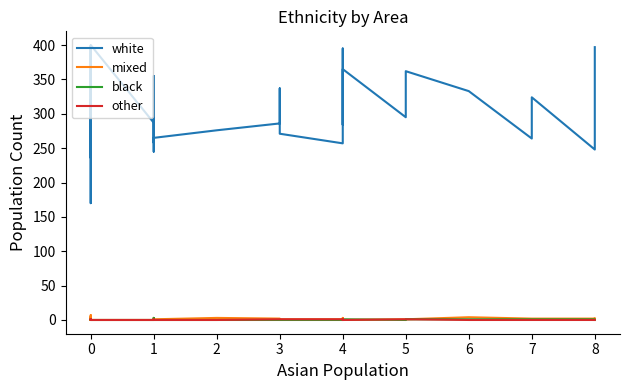

Reading left to right, list all the values displayed in this chart.

white: 304	308	399	286	318	302	263	238	314	251	264	254	231	170	320	236	400	287	272	265	245	355	258	265	276	286	337	271	257	395	284	365	295	362	333	264	324	248	365	397
mixed: 3	0	0	1	0	4	0	0	2	4	0	0	1	0	7	3	0	0	0	0	0	3	3	1	3	2	0	1	1	1	3	0	1	1	4	2	2	2	1	2
black: 1	0	0	0	0	0	0	0	0	0	0	0	0	0	0	1	0	0	0	0	0	3	0	0	0	0	0	0	0	0	0	1	0	1	1	1	1	1	0	0
other: 1	0	0	1	0	0	0	0	0	0	0	0	0	0	0	0	0	0	1	1	0	0	0	0	0	1	1	1	1	0	1	0	1	1	0	0	0	0	0	0